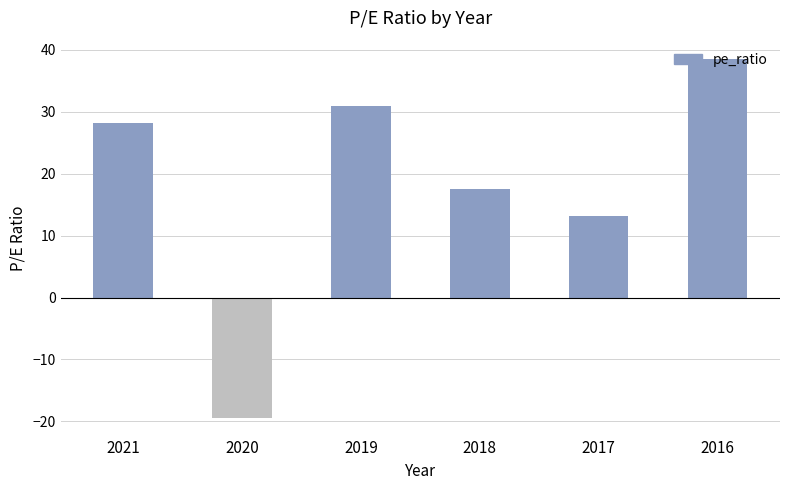

Reading left to right, list all the values displayed in this chart.

28.2	-19.4	30.9	17.5	13.1	38.6